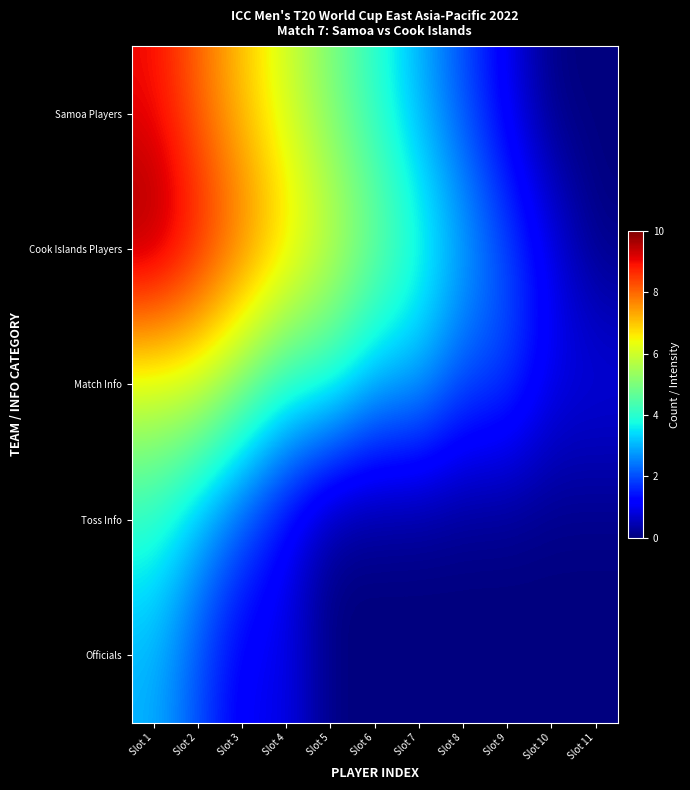

Rank the series by their maximum value, from lowest to highest.

Officials, Toss Info, Match Info, Samoa Players, Cook Islands Players